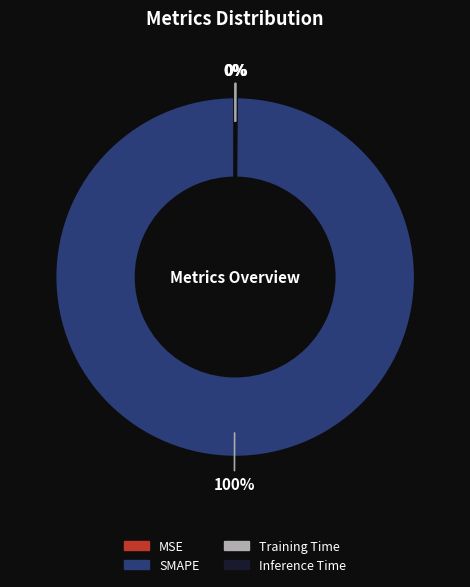

To the nearest percent, what is the average slice percentage?

25%